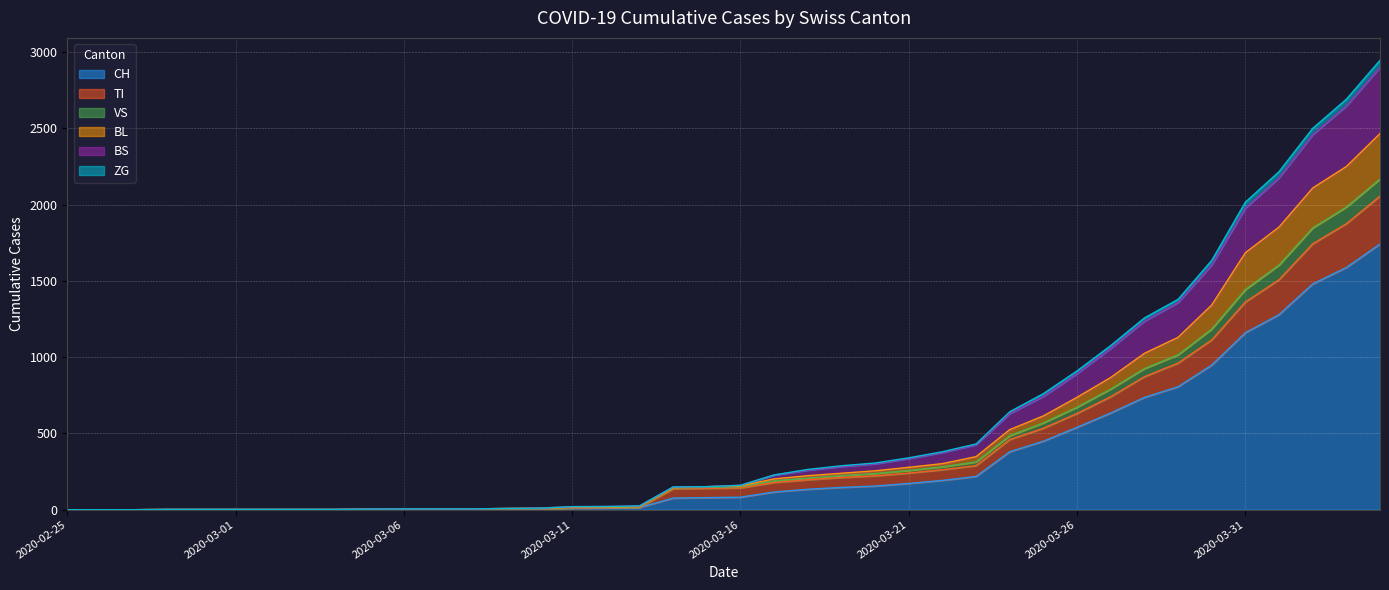

What are all the series names shown in the legend?

CH, TI, VS, BL, BS, ZG